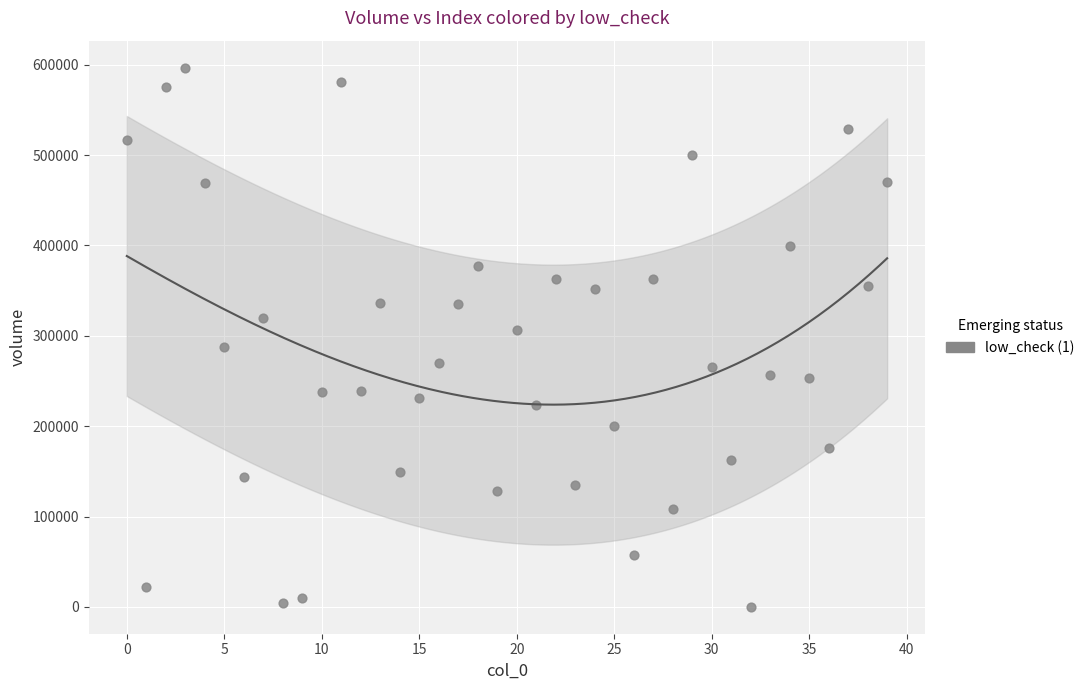

What is the range of Y values (max minus min)?

596671.3